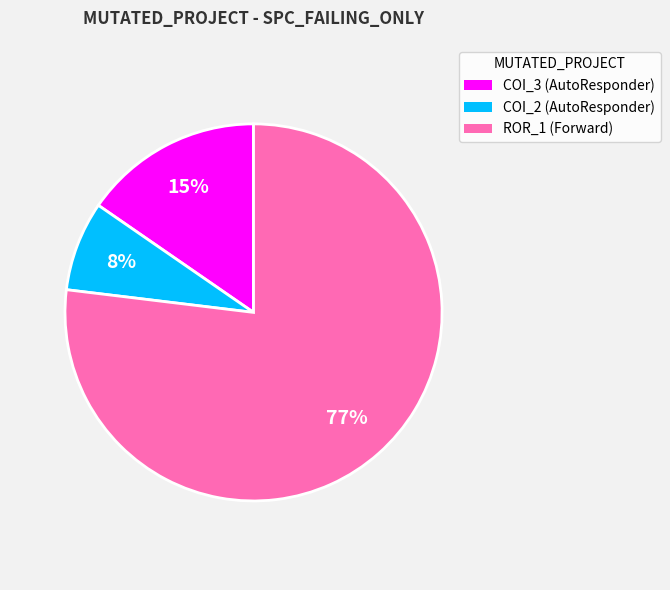

Combined, do ROR_1 (Forward) and COI_3 (AutoResponder) account for over 50%?

Yes